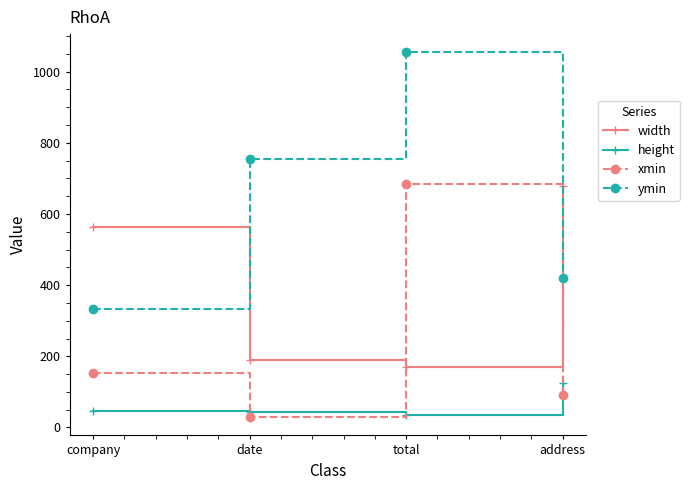

At how many categories does at least one series exceed 993?

1